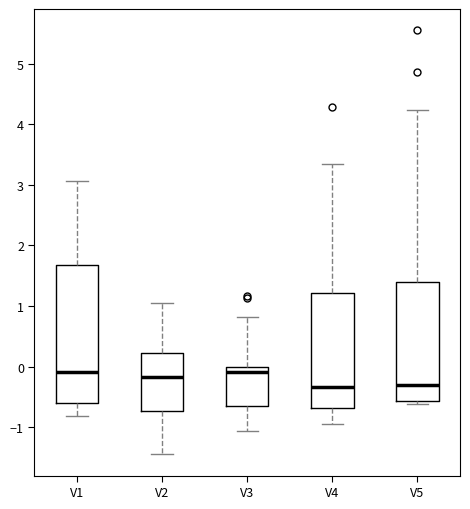

Where is the lower edge of the box for V5 on the y-axis? The values are not printed on the chart, so give them approximately, as read against the axis.

-0.6